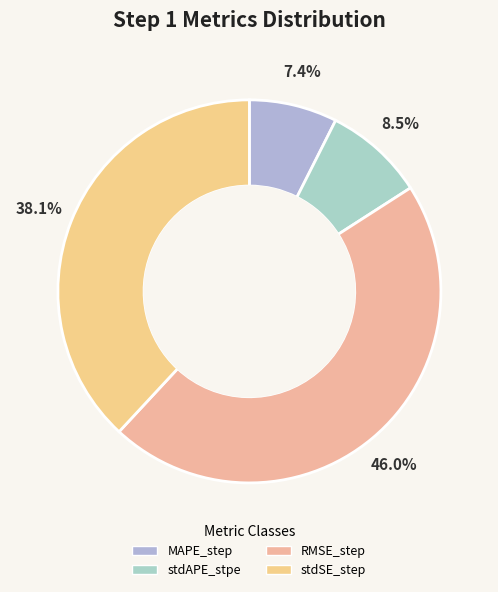

Count the number of slices in the pie.

4